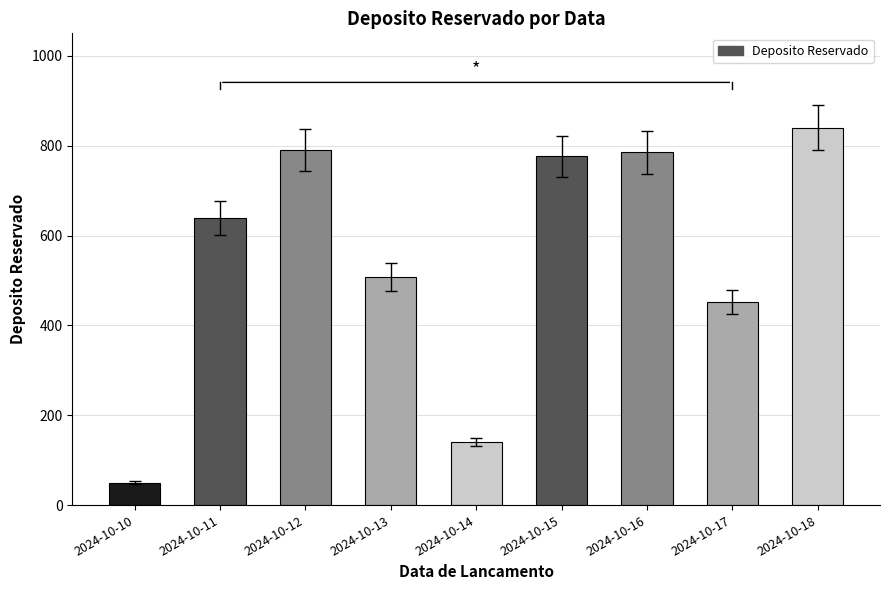

Reading left to right, transcribe all the data shown in this chart.

50	639	790	508	140	776	785	452	840